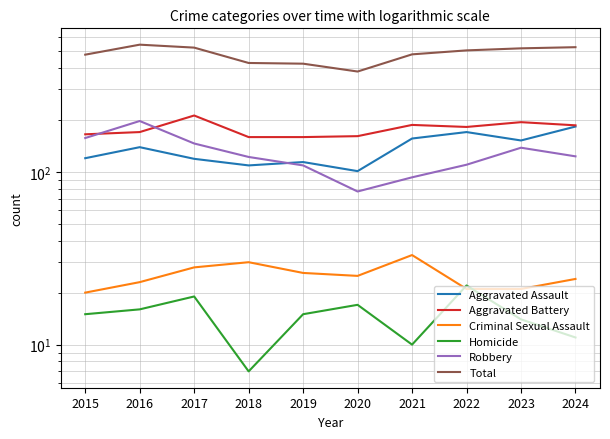

Does the chart display data point markers on the line(s)?

No